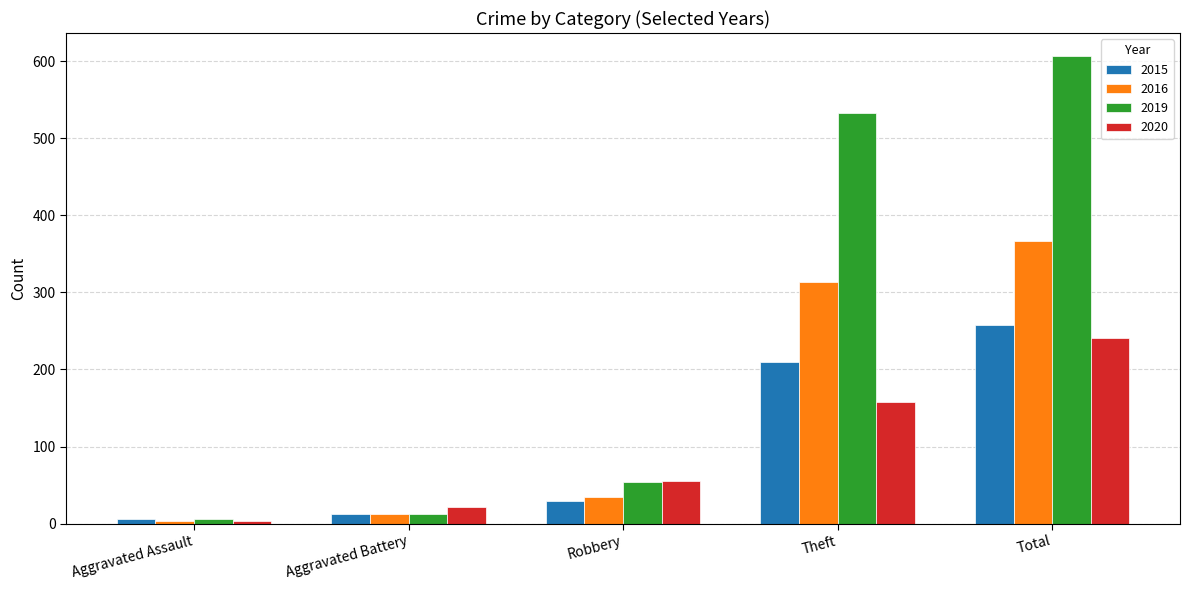

What is the average value of the 2015 series?

103